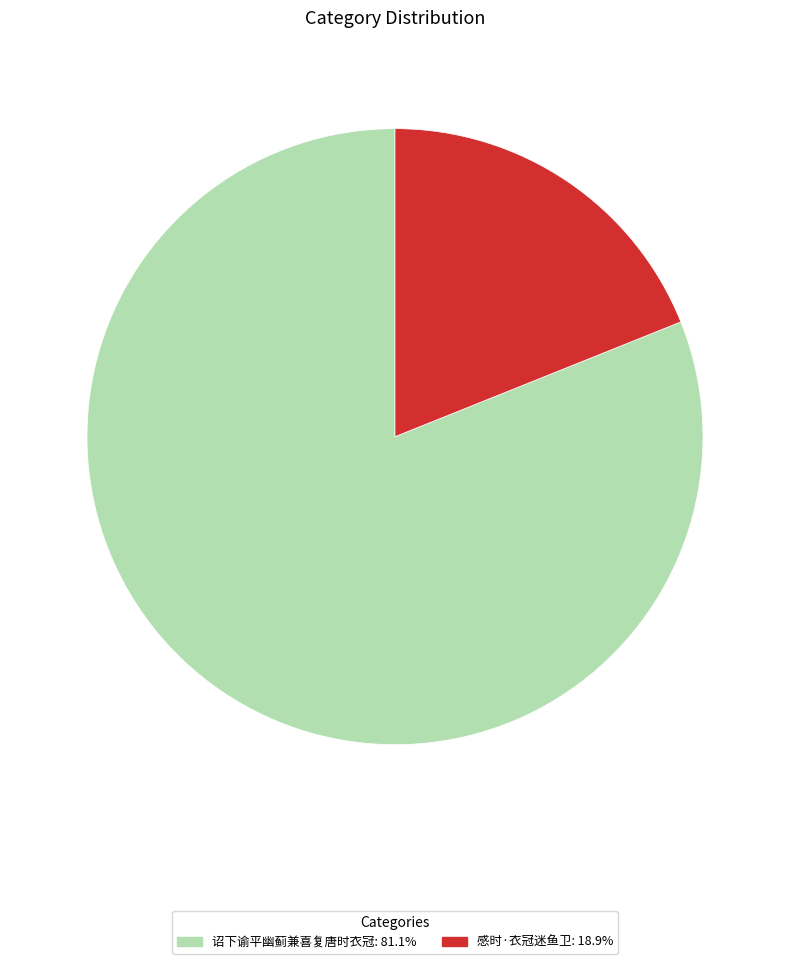

The 诏下谕平幽蓟兼喜复唐时衣冠 slice represents 81% of the pie. True or false?

True